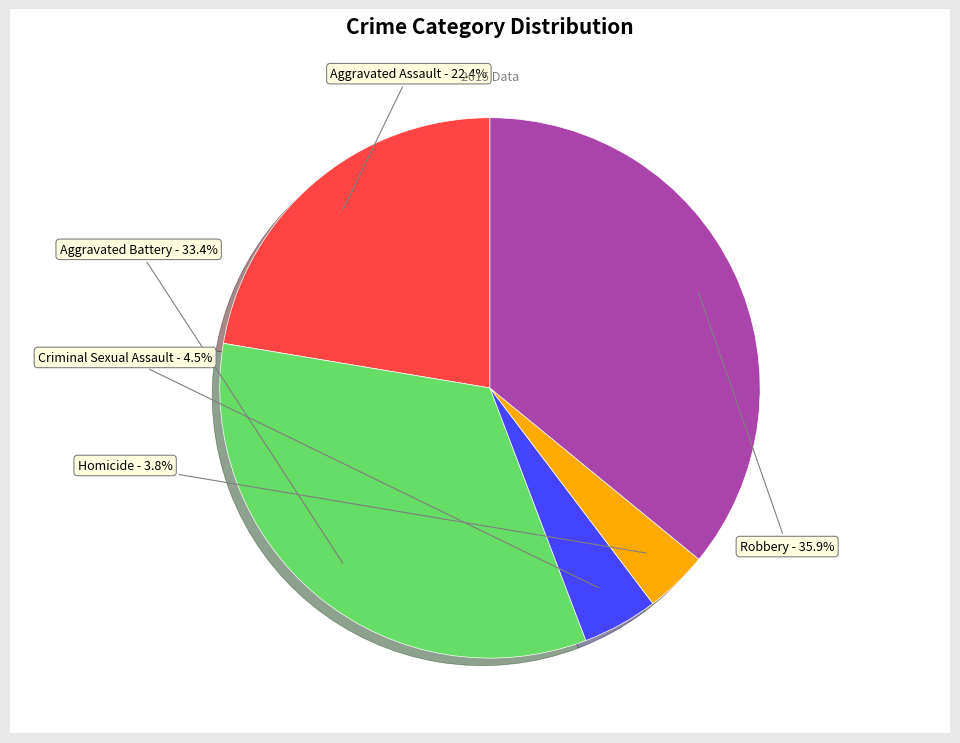

To the nearest percent, what is the difference between the Aggravated Assault and Homicide slice percentages?

19%